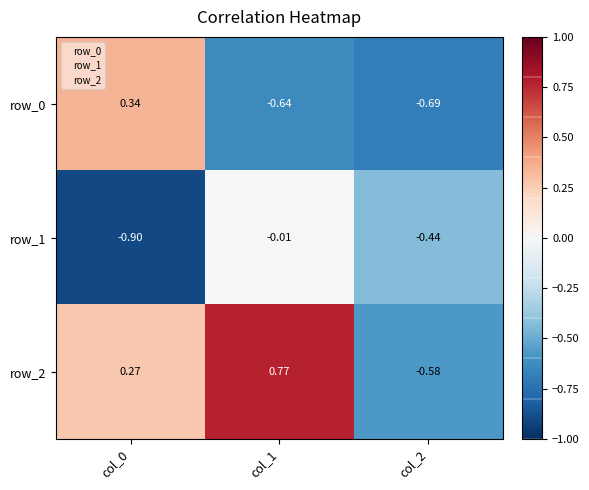

Is the value of row_2 at col_1 greater than the value of row_1 at col_0?

Yes